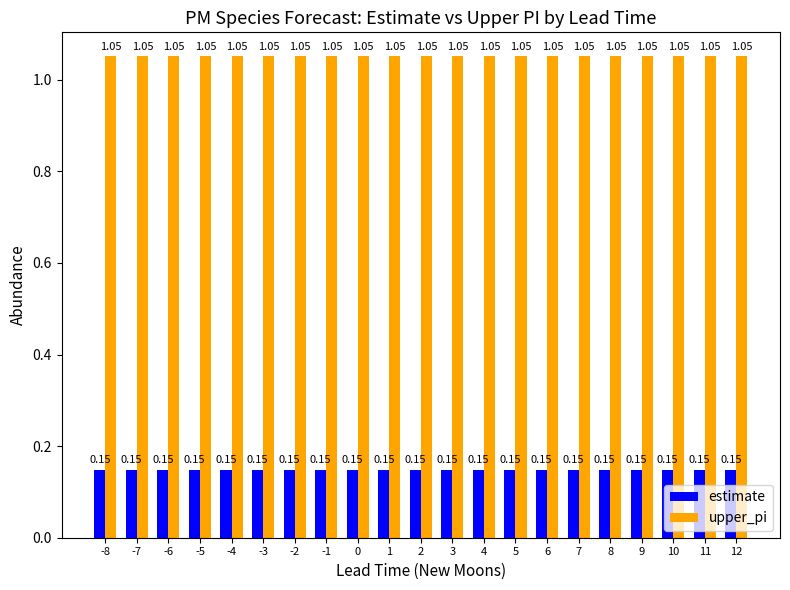

What is the sum of the estimate values at 7 and -6?

0.3